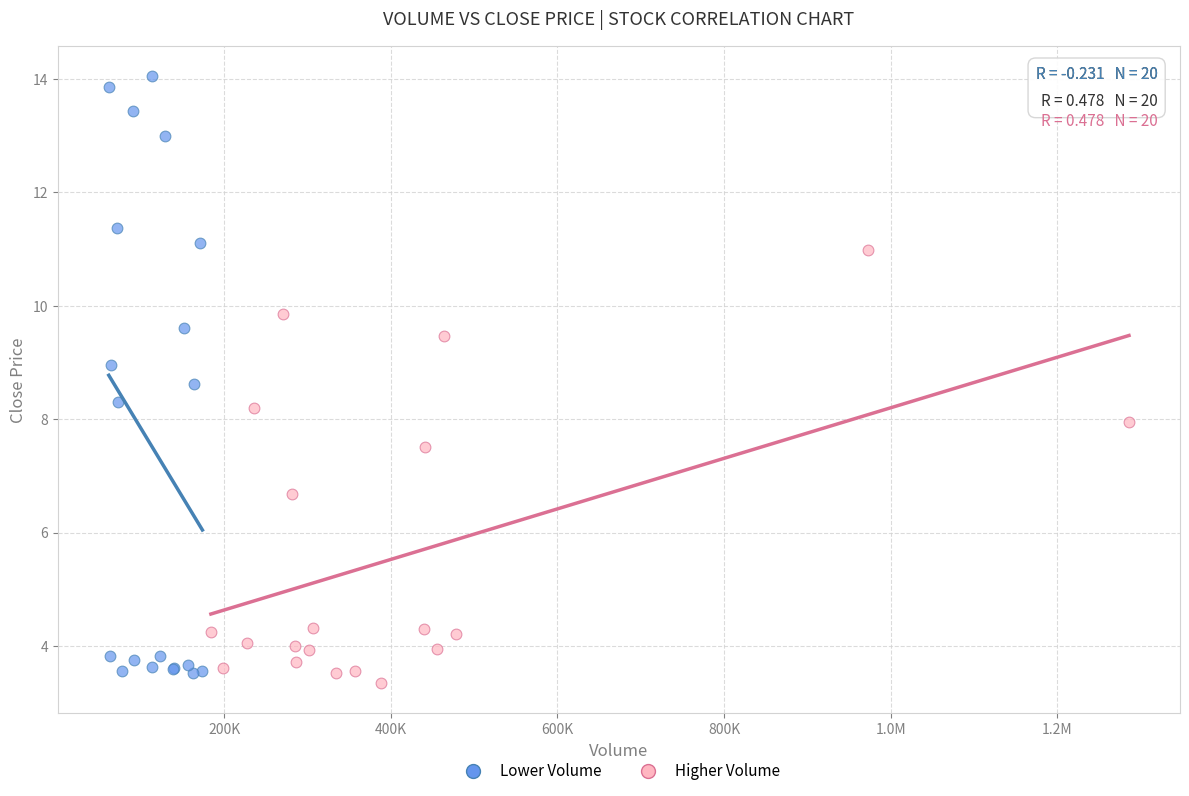

Which series has the widest spread of Y values?

Lower Volume